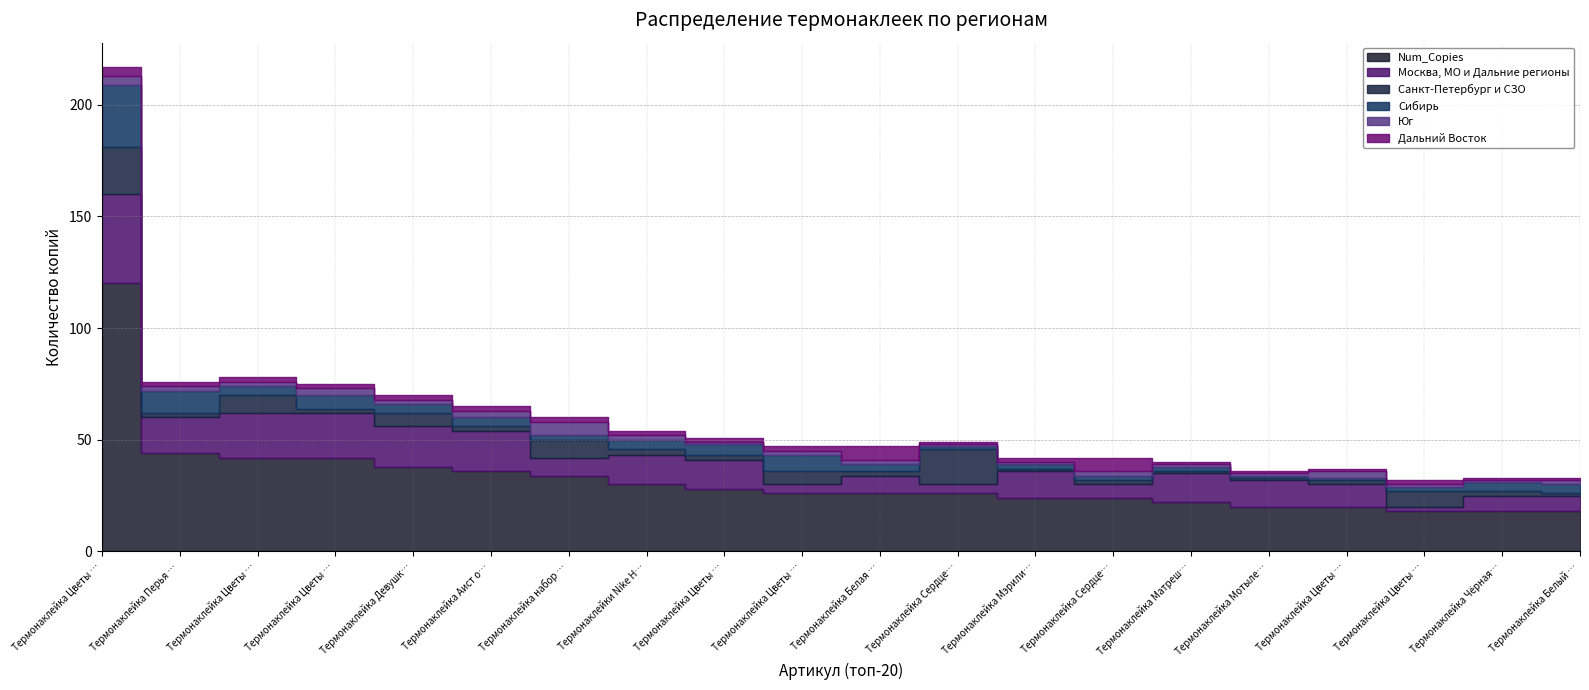

Reading left to right, list all the values displayed in this chart.

Num_Copies: 120	44	42	42	38	36	34	30	28	26	26	26	24	24	22	20	20	18	18	18
Москва, МО и Дальние регионы: 40	16	20	20	18	18	8	13	13	4	8	4	12	6	13	12	10	2	7	7
Санкт-Петербург и СЗО: 21	2	8	2	6	2	8	3	2	6	2	16	1	2	1	1	2	7	2	1
Сибирь: 28	10	4	6	4	4	2	4	5	7	3	1	2	2	2	1	1	2	4	4
Юг: 4	2	2	3	2	3	6	2	1	2	2	1	1	2	1	1	3	1	1	2
Дальний Восток: 4	2	2	2	2	2	2	2	2	2	6	1	2	6	1	1	1	2	1	1